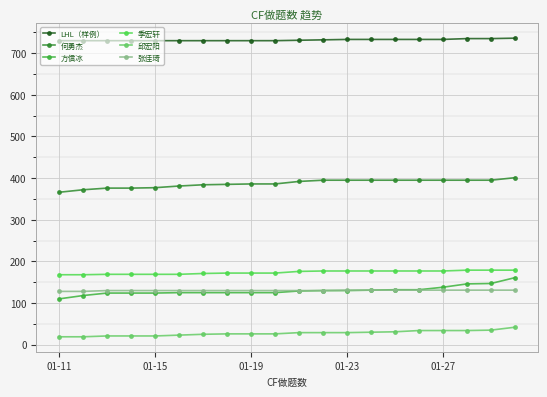

How many values in the 邱宏阳 series are below 29?

10